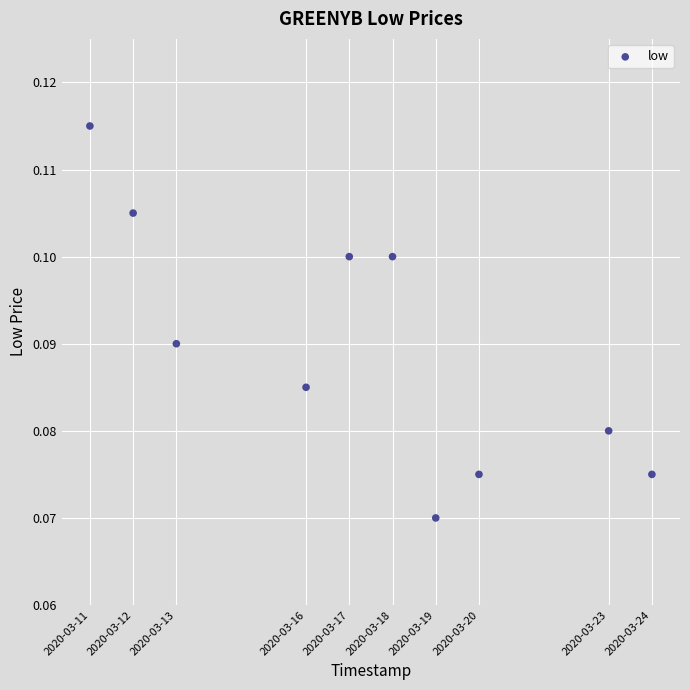

What is the average X value?

1584429120.0